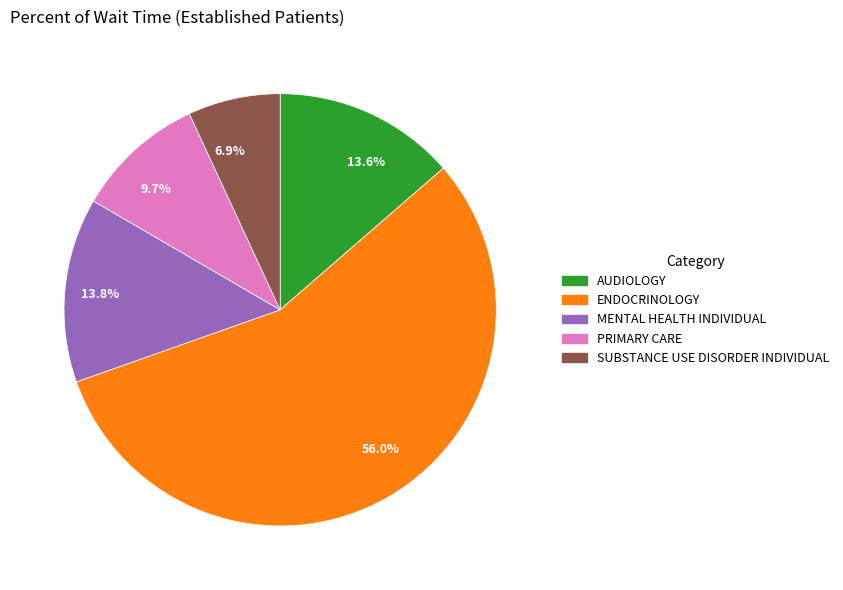

Which slice represents more than half of the pie?

56.0%